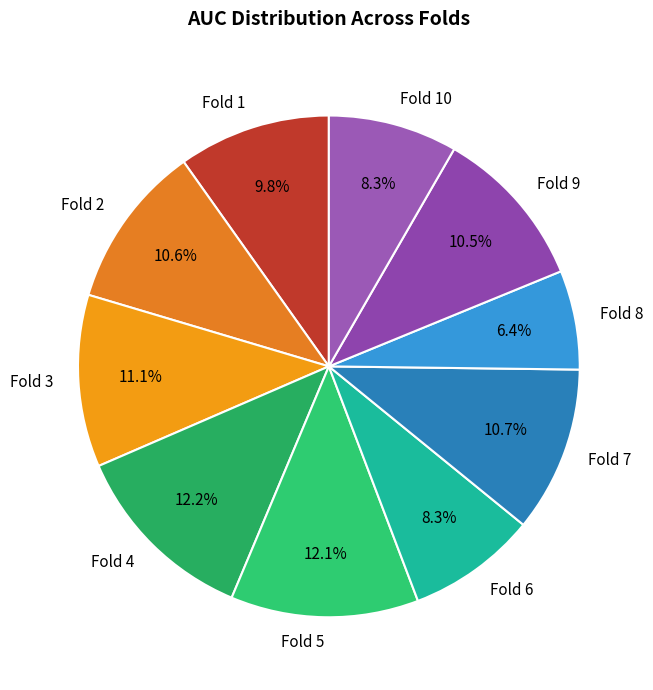

Combined, do Fold 9 and Fold 5 account for over 50%?

No